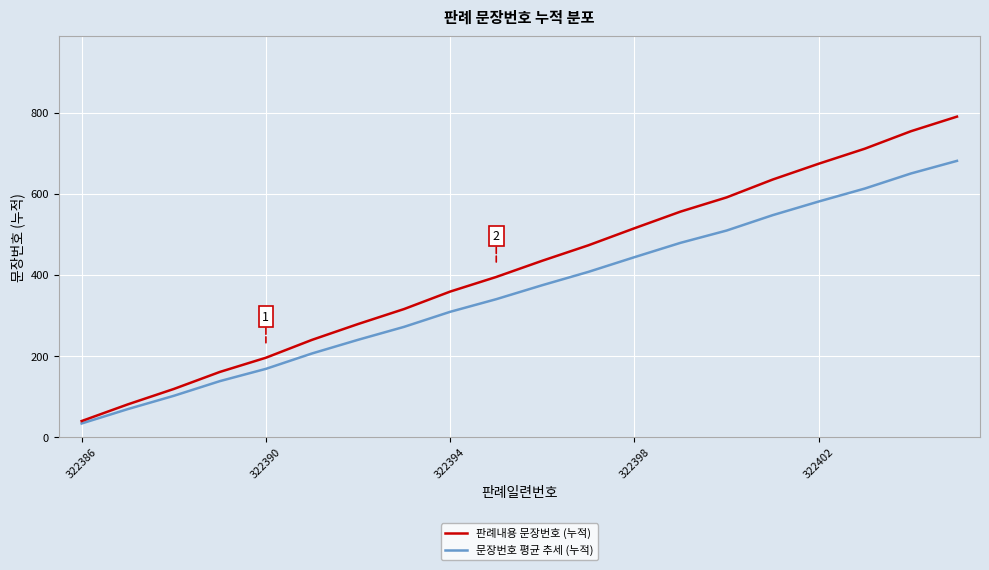

How many values in the 문장번호 평균 추세 (누적) series are below 374?

10